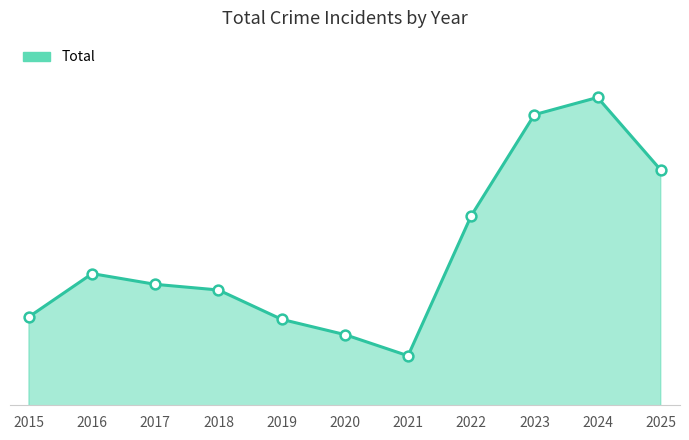

Between 2015 and 2017, which is larger?

2017